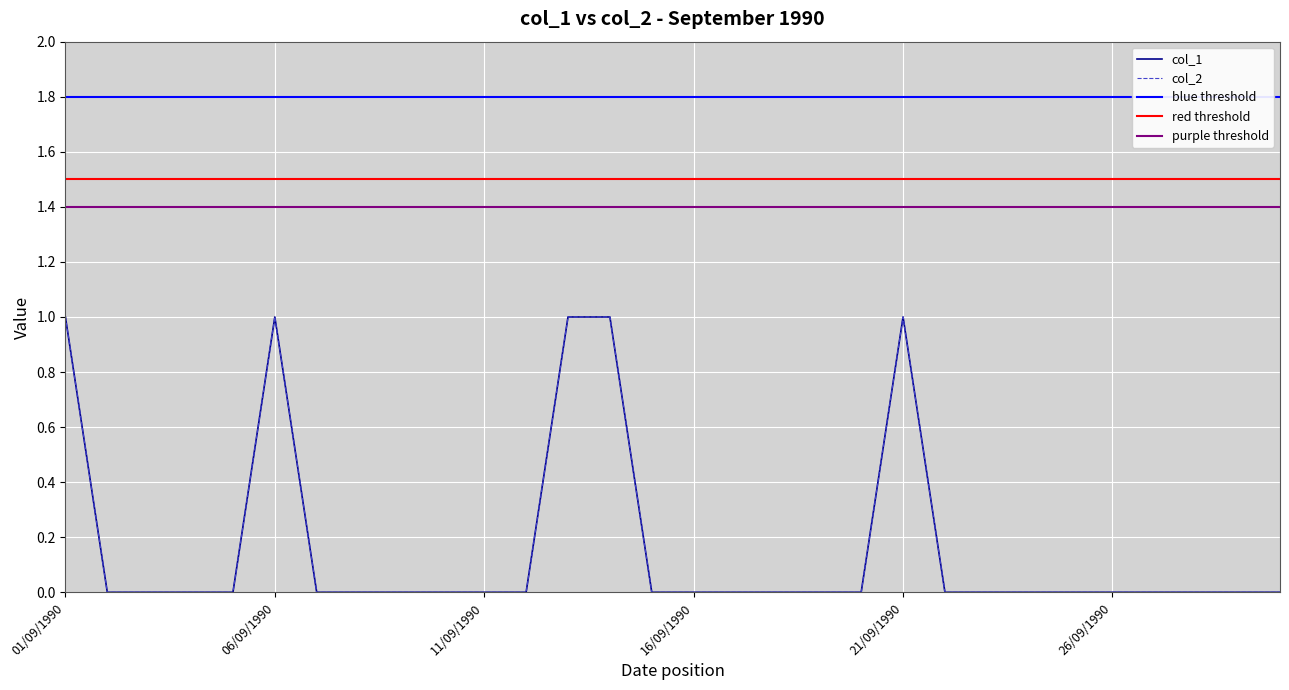

Which series has the largest total across all categories?

col_1